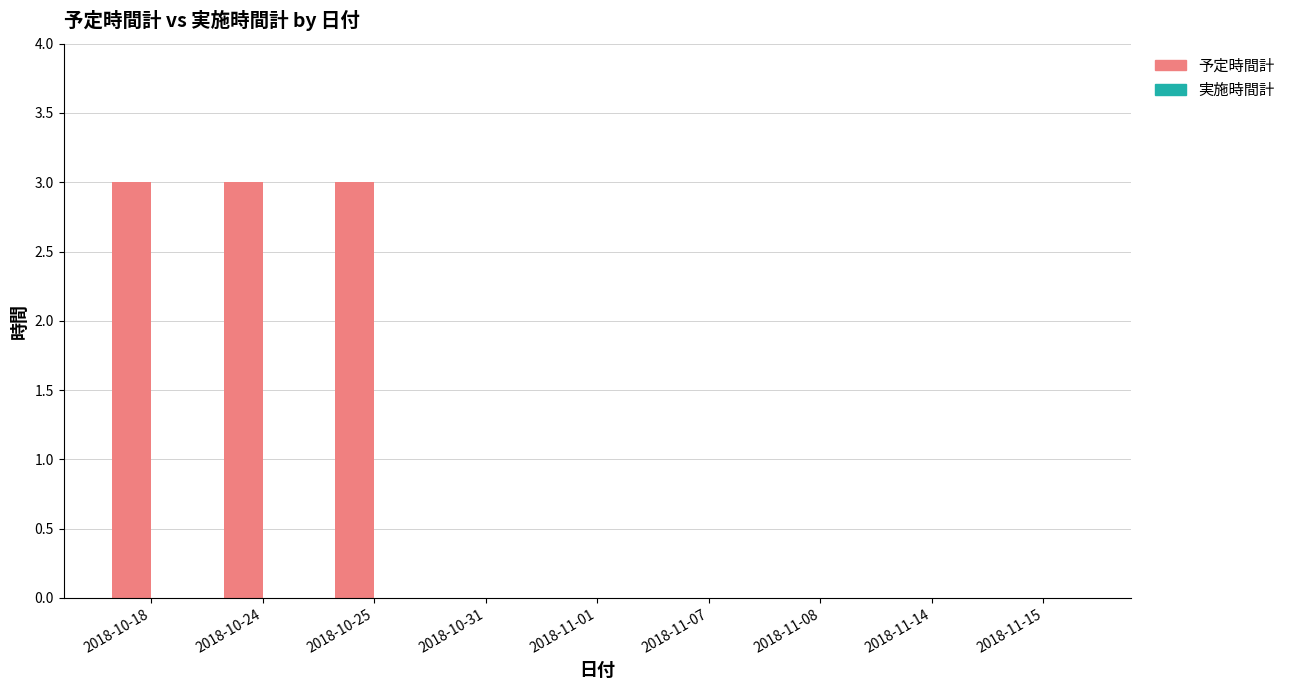

The value at 2018-11-07 is -2. True or false?

False